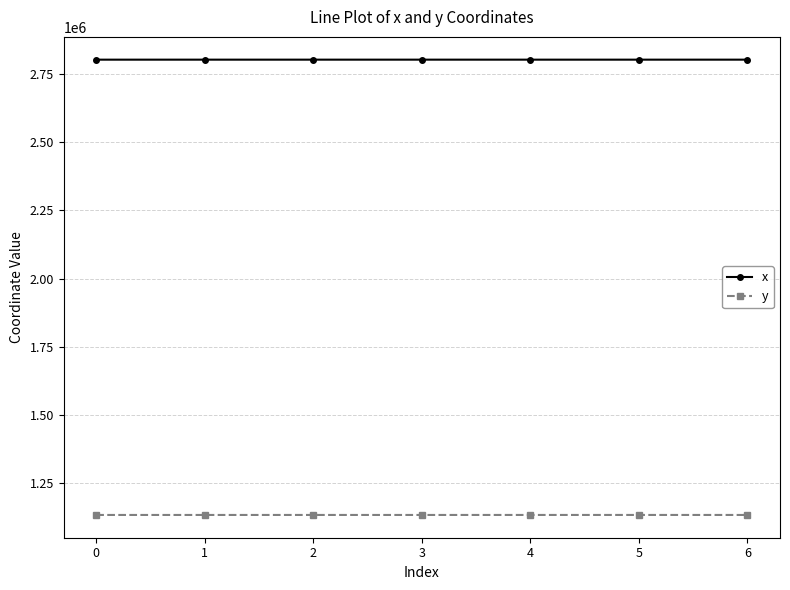

What is the average value of the y series?

1133816.8